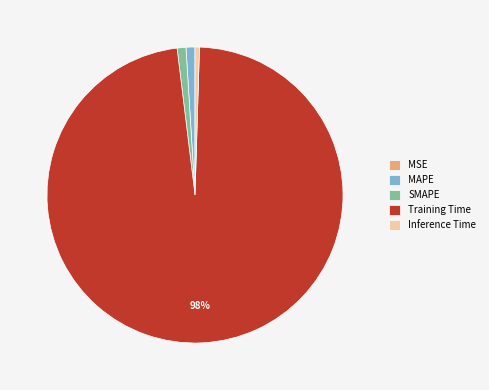

Which category has the biggest portion of the pie?

Training Time